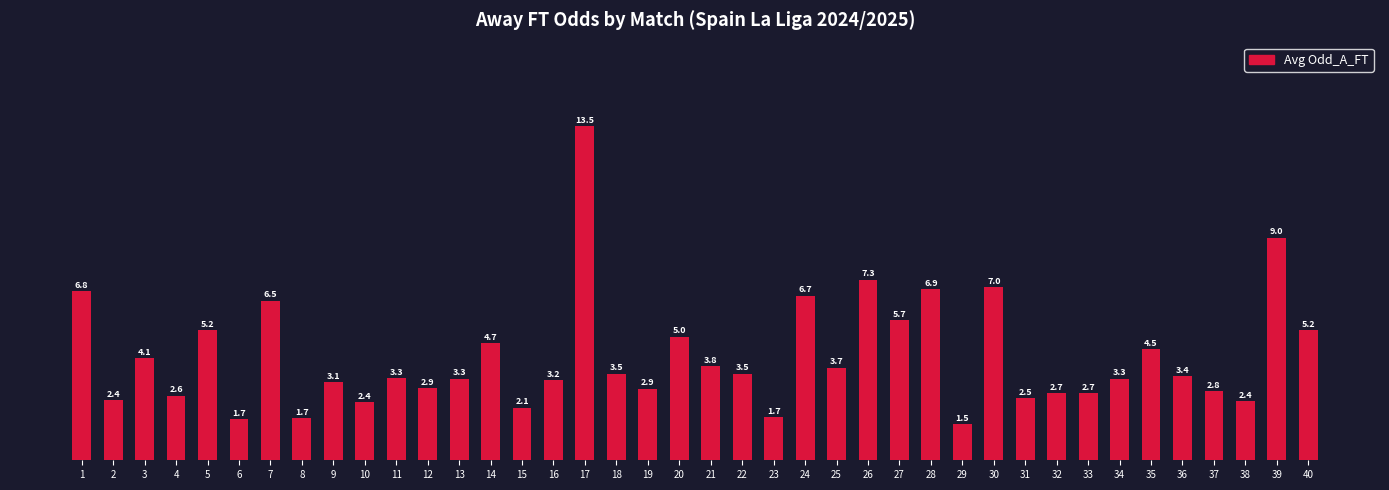

Where is the data nearest to the value 7?

30